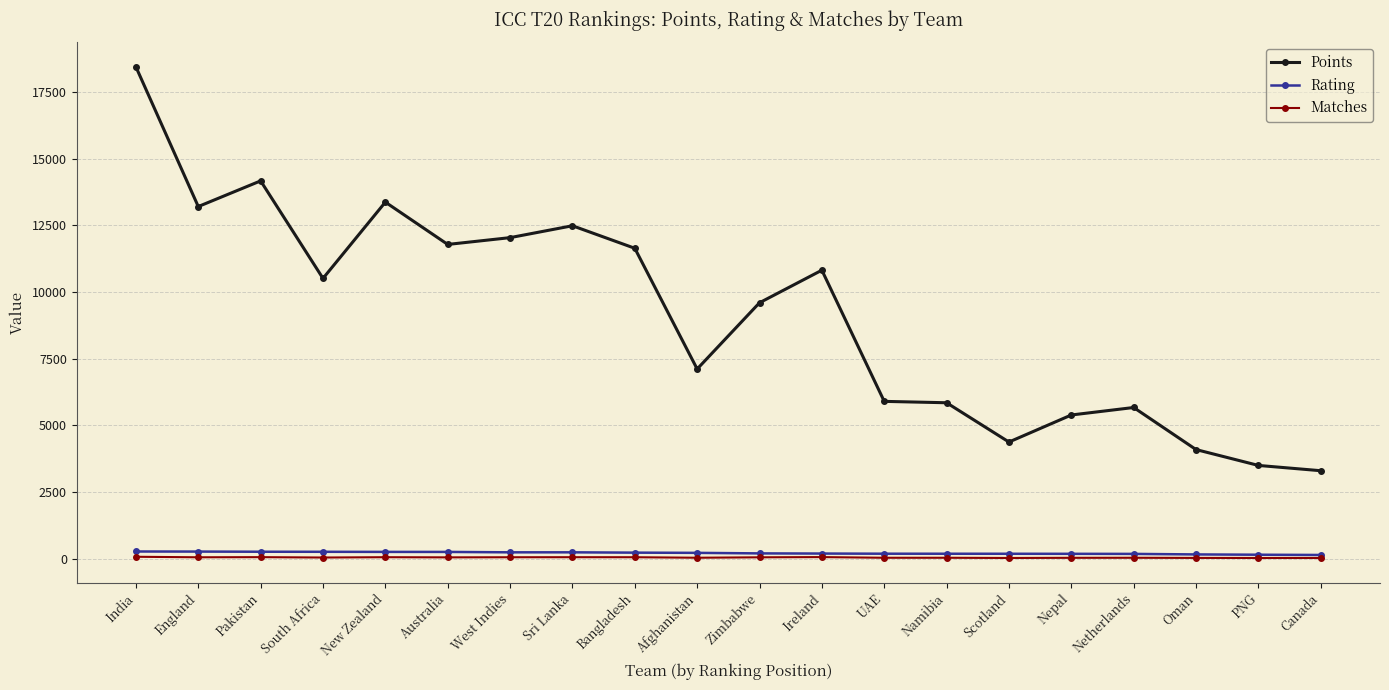

True or false: Rating and Points cross at least once.

False